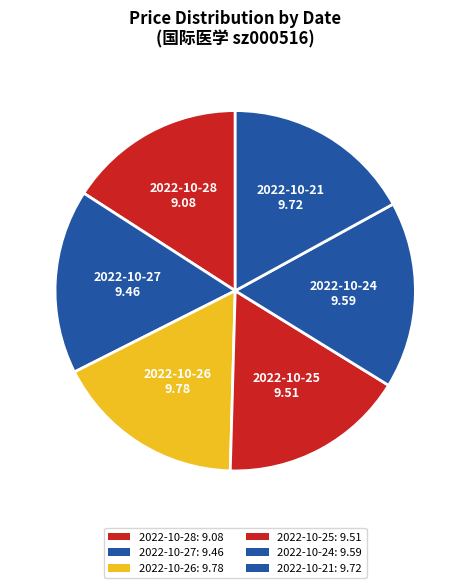

Count the number of slices in the pie.

6